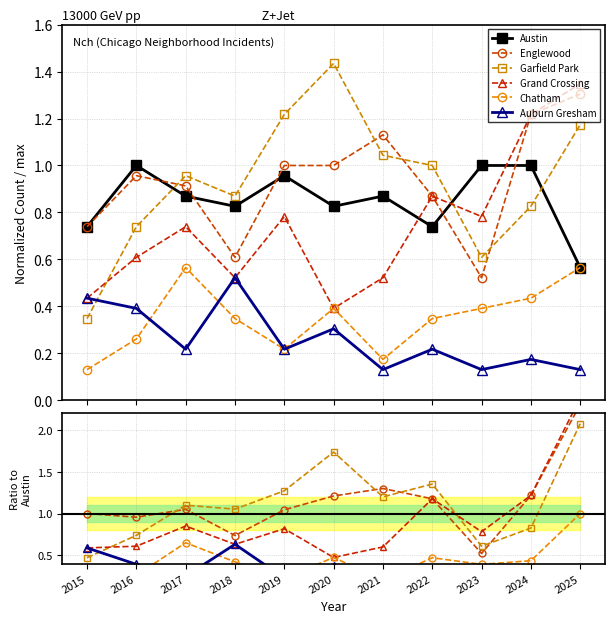

Rank the series at 2019 from highest to lowest value.

Garfield Park, Englewood, Austin, Grand Crossing, Chatham, Auburn Gresham